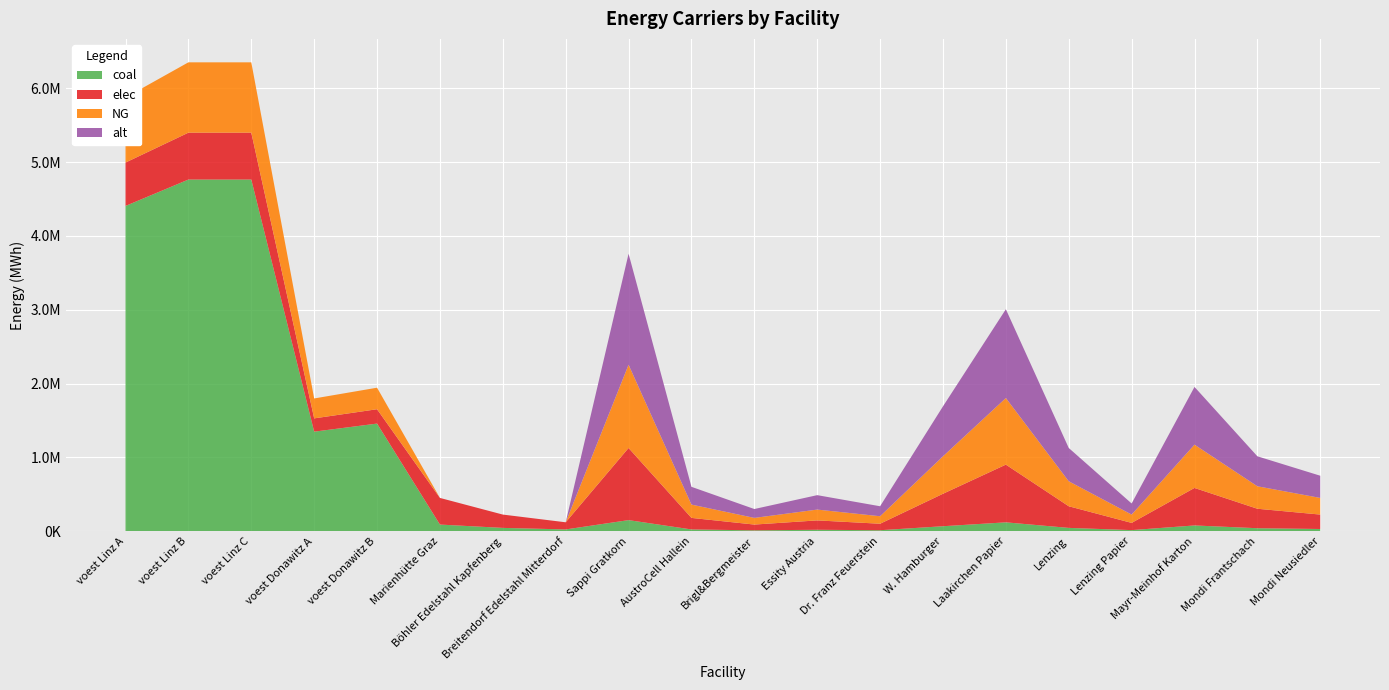

Reading left to right, list all the values displayed in this chart.

coal: voest Linz A=4405980.6	voest Linz B=4763222.2	voest Linz C=4763222.2	voest Donawitz A=1348598.6	voest Donawitz B=1457944.4	Marienhütte Graz=90200.0	Böhler Edelstahl Kapfenberg=45100.0	Breitendorf Edelstahl Mitterdorf=24200.0	Sappi Gratkorn=150333.3	AustroCell Hallein=24053.3	Brigl&Bergmeister=12026.7	Essity Austria=19543.3	Dr. Franz Feuerstein=13530.0	W. Hamburger=67650.0	Laakirchen Papier=120266.7	Lenzing=45100.0	Lenzing Papier=15033.3	Mayr-Meinhof Karton=78173.3	Mondi Frantschach=40590.0	Mondi Neusiedler=30066.7
elec: voest Linz A=587464.1	voest Linz B=635096.3	voest Linz C=635096.3	voest Donawitz A=179813.1	voest Donawitz B=194392.6	Marienhütte Graz=360800.0	Böhler Edelstahl Kapfenberg=180400.0	Breitendorf Edelstahl Mitterdorf=96800.0	Sappi Gratkorn=977166.7	AustroCell Hallein=156346.7	Brigl&Bergmeister=78173.3	Essity Austria=127031.7	Dr. Franz Feuerstein=87945.0	W. Hamburger=439725.0	Laakirchen Papier=781733.3	Lenzing=293150.0	Lenzing Papier=97716.7	Mayr-Meinhof Karton=508126.7	Mondi Frantschach=263835.0	Mondi Neusiedler=195433.3
NG: voest Linz A=881196.1	voest Linz B=952644.4	voest Linz C=952644.4	voest Donawitz A=269719.7	voest Donawitz B=291588.9	Marienhütte Graz=0.0	Böhler Edelstahl Kapfenberg=0.0	Breitendorf Edelstahl Mitterdorf=0.0	Sappi Gratkorn=1127500.0	AustroCell Hallein=180400.0	Brigl&Bergmeister=90200.0	Essity Austria=146575.0	Dr. Franz Feuerstein=101475.0	W. Hamburger=507375.0	Laakirchen Papier=902000.0	Lenzing=338250.0	Lenzing Papier=112750.0	Mayr-Meinhof Karton=586300.0	Mondi Frantschach=304425.0	Mondi Neusiedler=225500.0
alt: voest Linz A=0.0	voest Linz B=0.0	voest Linz C=0.0	voest Donawitz A=0.0	voest Donawitz B=0.0	Marienhütte Graz=0.0	Böhler Edelstahl Kapfenberg=0.0	Breitendorf Edelstahl Mitterdorf=0.0	Sappi Gratkorn=1503333.3	AustroCell Hallein=240533.3	Brigl&Bergmeister=120266.7	Essity Austria=195433.3	Dr. Franz Feuerstein=135300.0	W. Hamburger=676500.0	Laakirchen Papier=1202666.7	Lenzing=451000.0	Lenzing Papier=150333.3	Mayr-Meinhof Karton=781733.3	Mondi Frantschach=405900.0	Mondi Neusiedler=300666.7